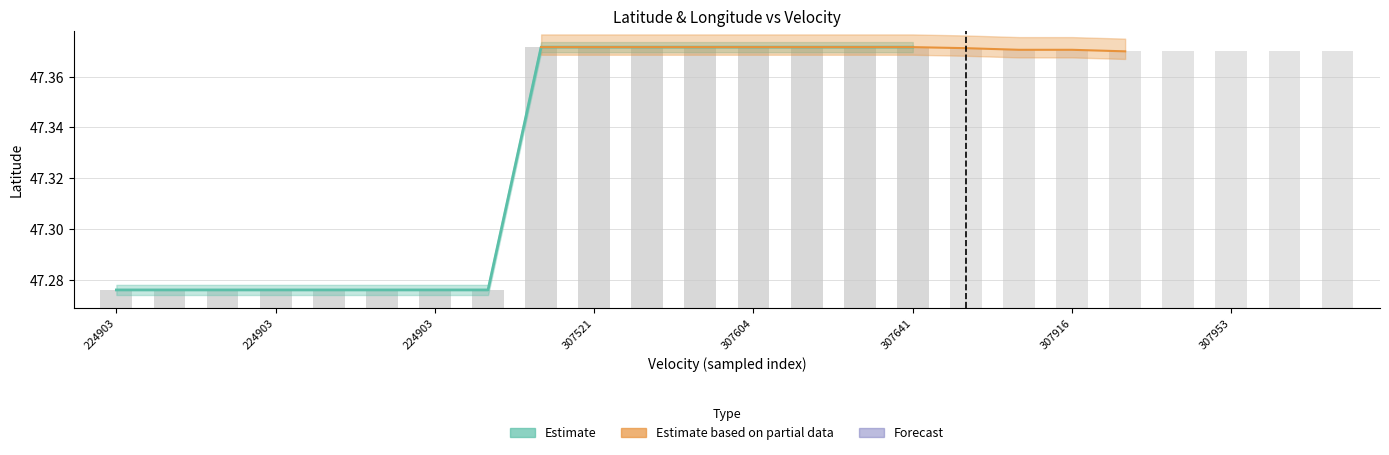

The value of latitude at 13 is 84.3. True or false?

False